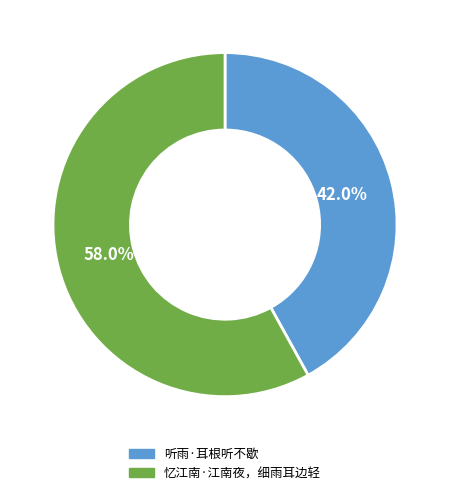

Is the sum of 听雨·耳根听不歇 and 忆江南·江南夜，细雨耳边轻 greater than half?

Yes